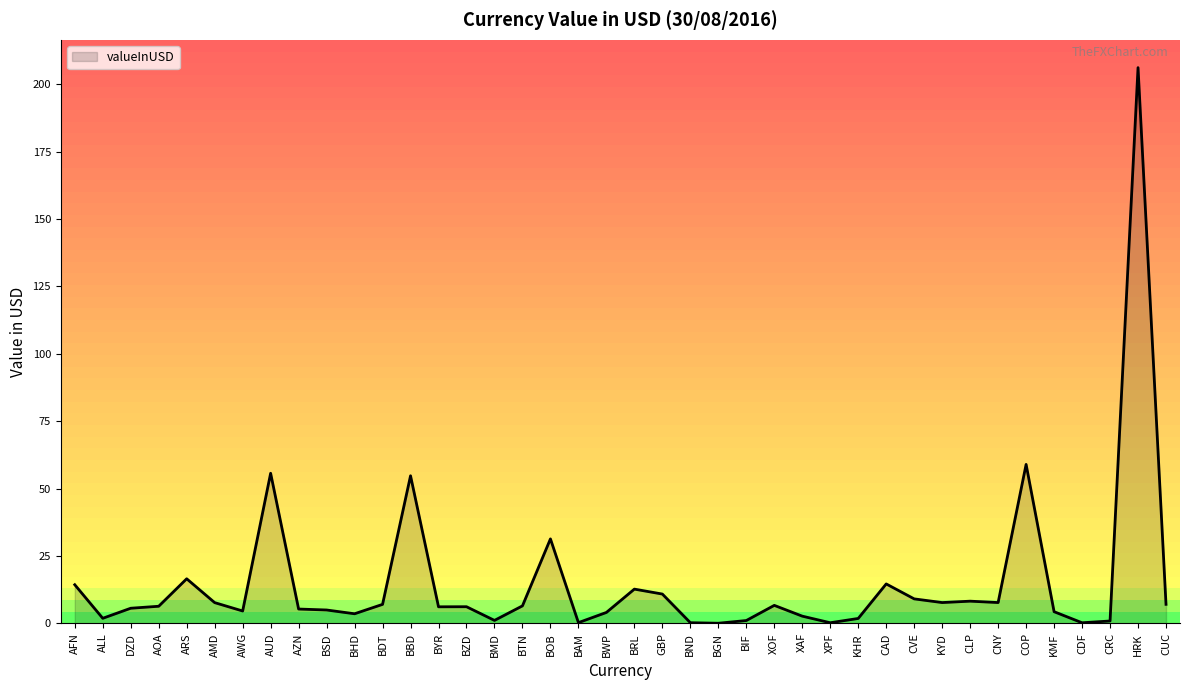

Which label corresponds to the largest value in the chart?

HRK